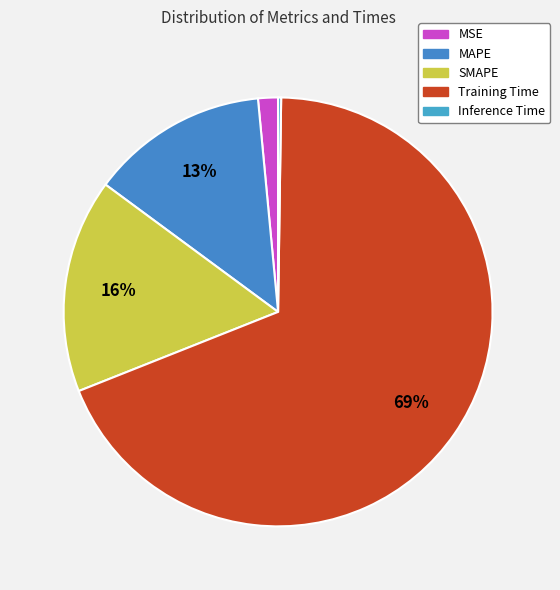

Is it true that MAPE is 13% of the pie?

True